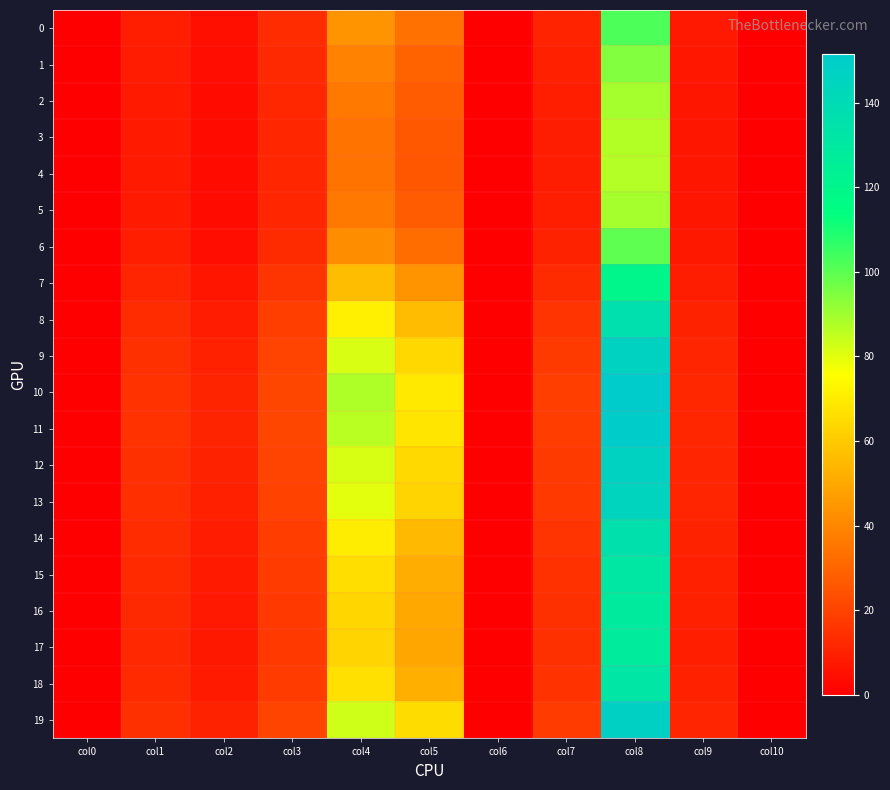

Which series has the widest spread of values?

10